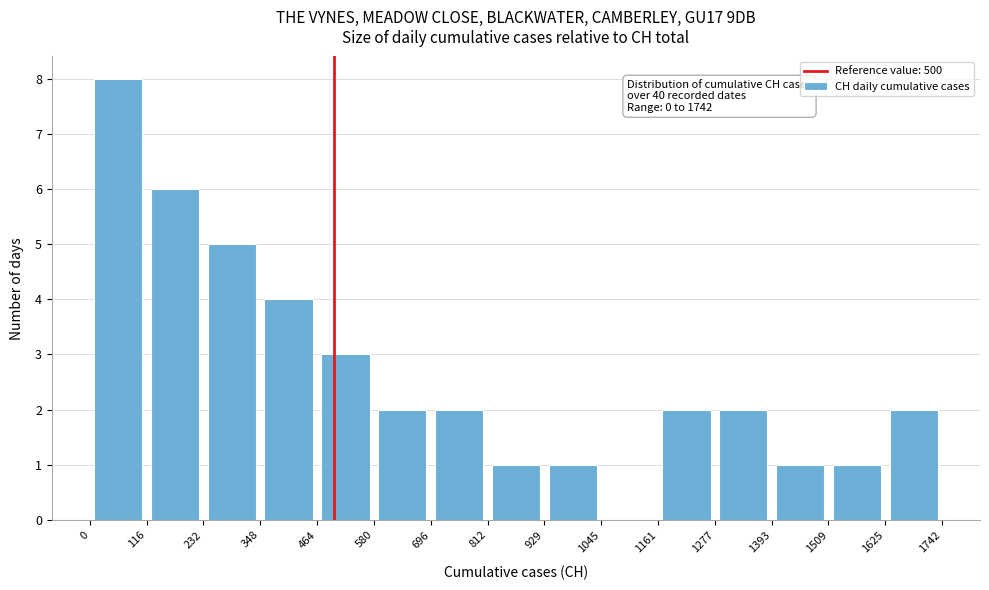

Which range on the x-axis has the tallest bar?

0 to 116